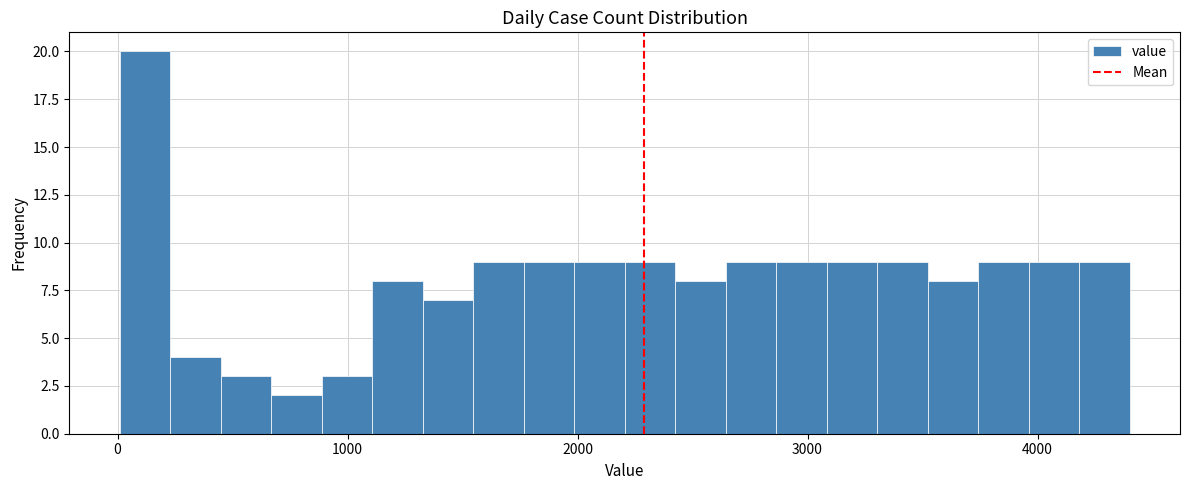

Around what value on the x-axis is the tallest bar? Give the approximate position of its centre, as read against the axis.

100